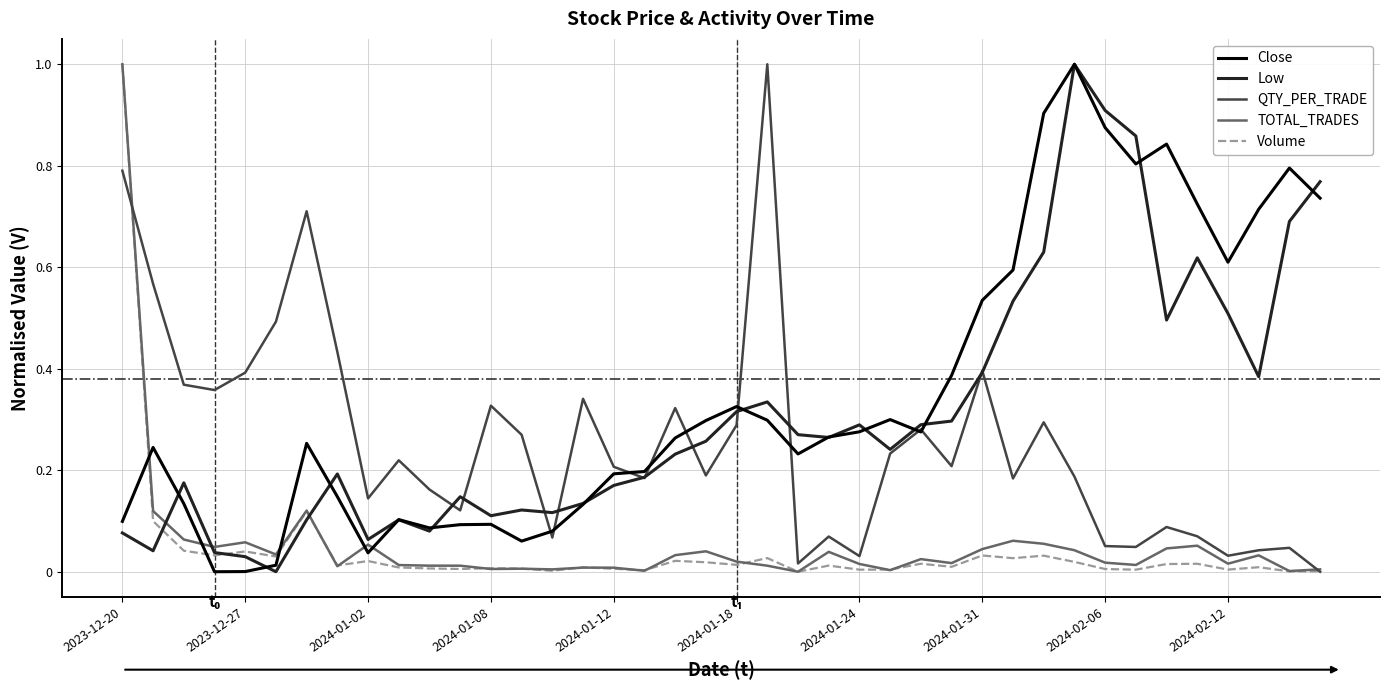

At how many categories does at least one series exceed 0?

40